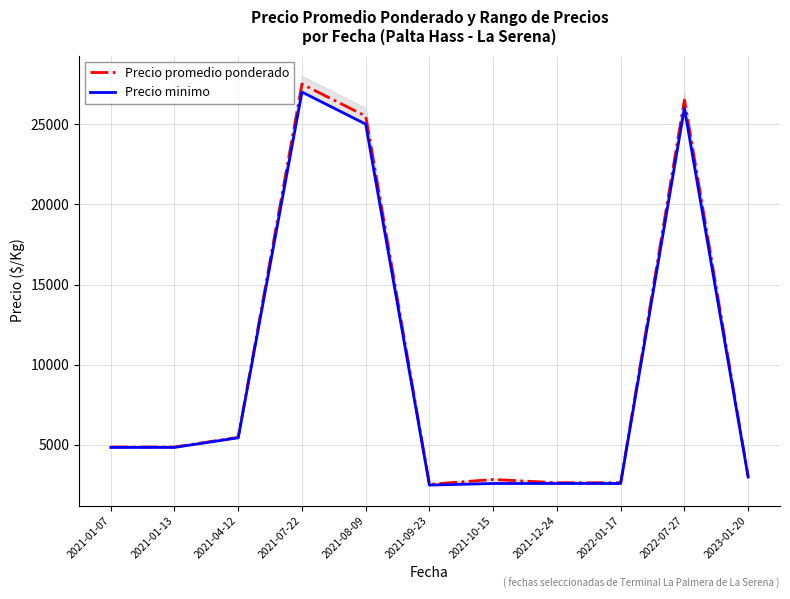

How many lines are shown in the chart?

2